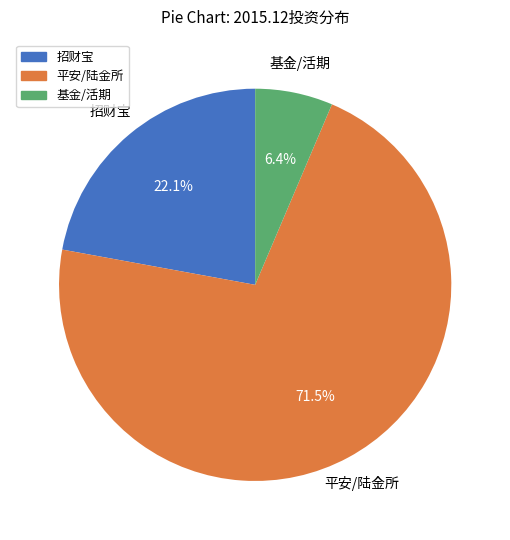

Combined, do 基金/活期 and 平安/陆金所 account for over 50%?

Yes